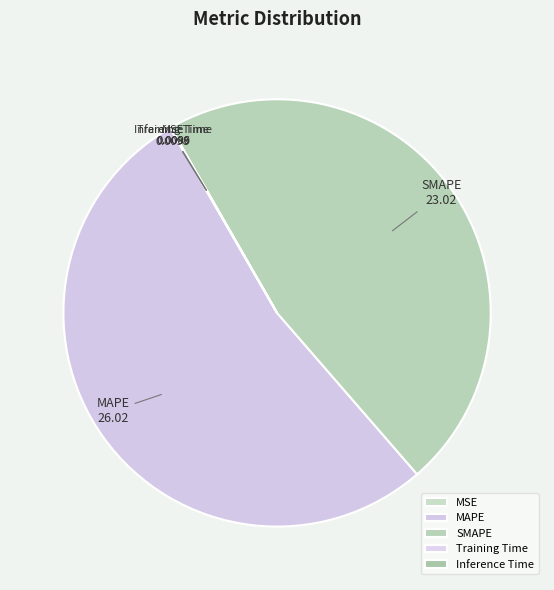

Which category has the biggest portion of the pie?

MAPE